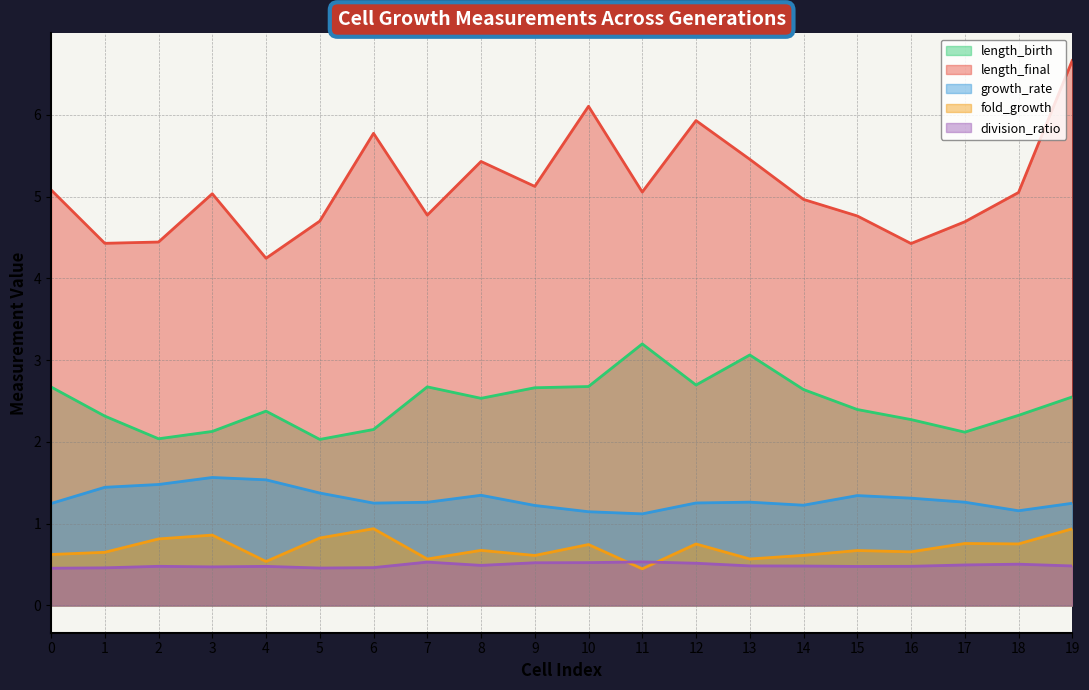

Which series has the largest total across all categories?

length_final